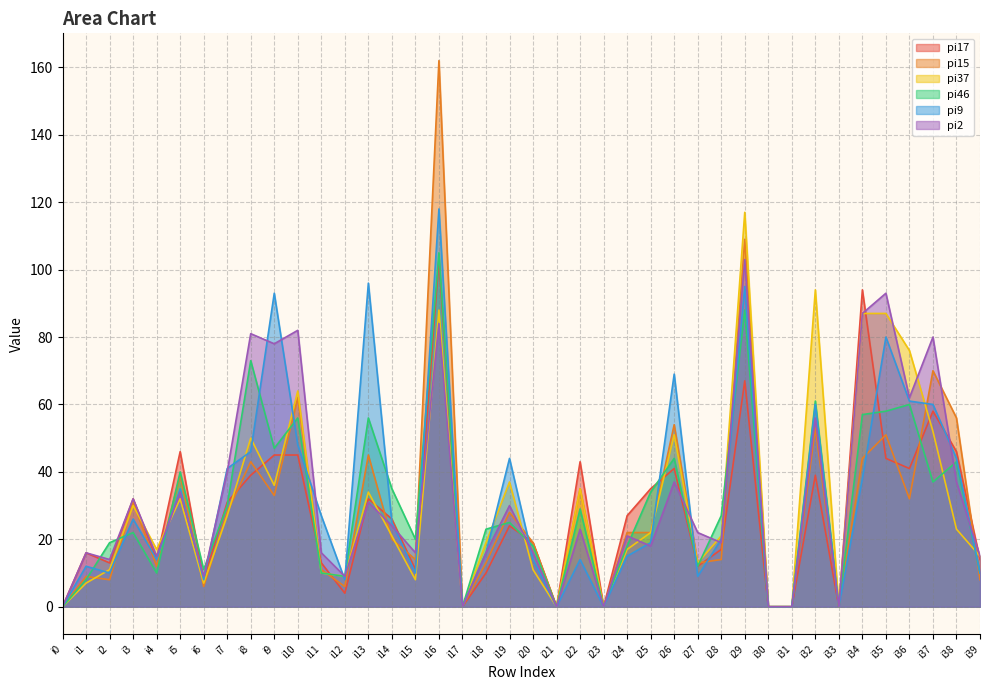

The pi37 series shows 88 at i16. True or false?

True